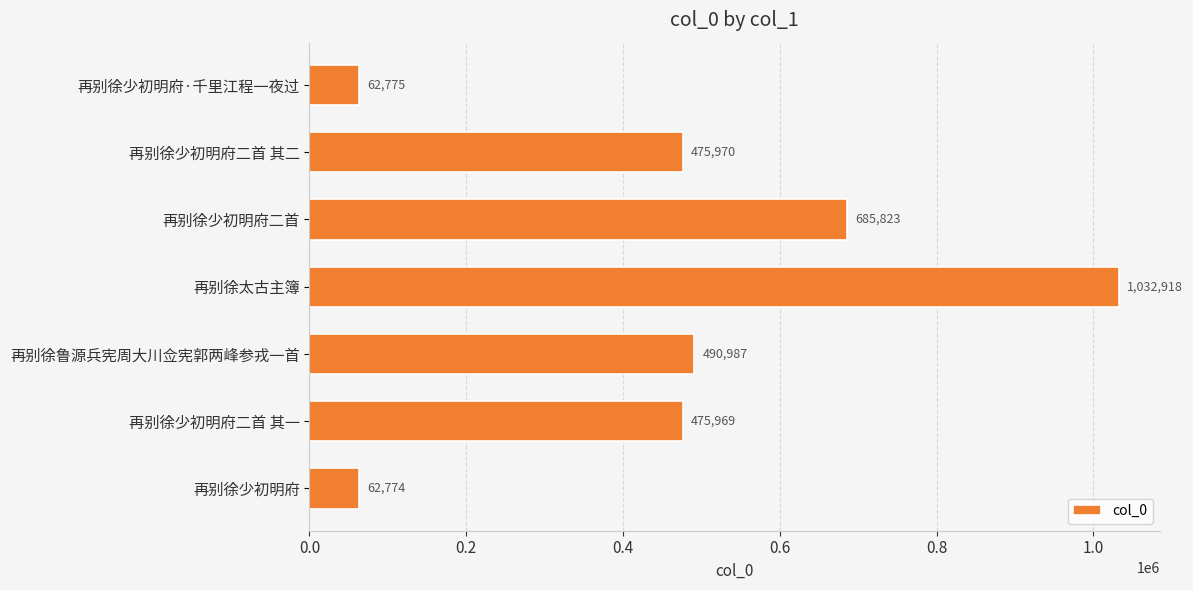

Approximately how many times larger is the value at 再别徐少初明府二首 其二 compared to 再别徐少初明府·千里江程一夜过?

7.6